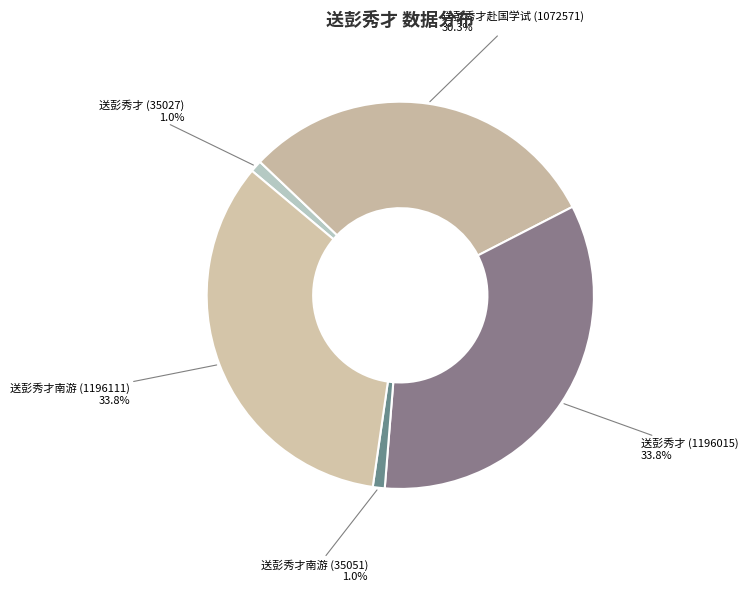

Count the number of slices in the pie.

5